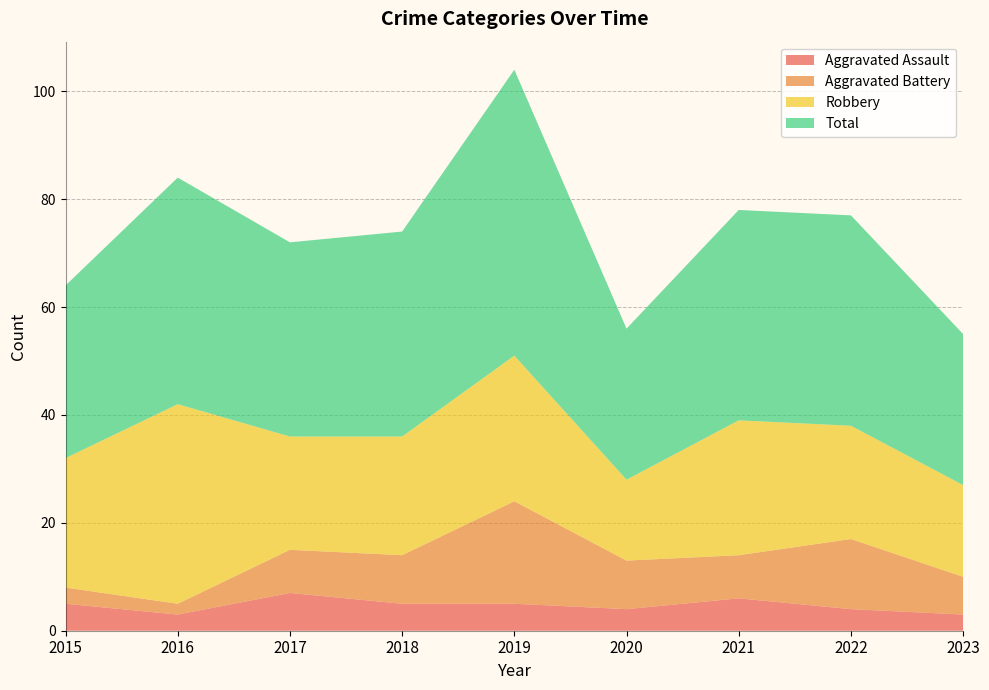

Reading left to right, transcribe all the data shown in this chart.

Aggravated Assault: 5	3	7	5	5	4	6	4	3
Aggravated Battery: 3	2	8	9	19	9	8	13	7
Robbery: 24	37	21	22	27	15	25	21	17
Total: 32	42	36	38	53	28	39	39	28